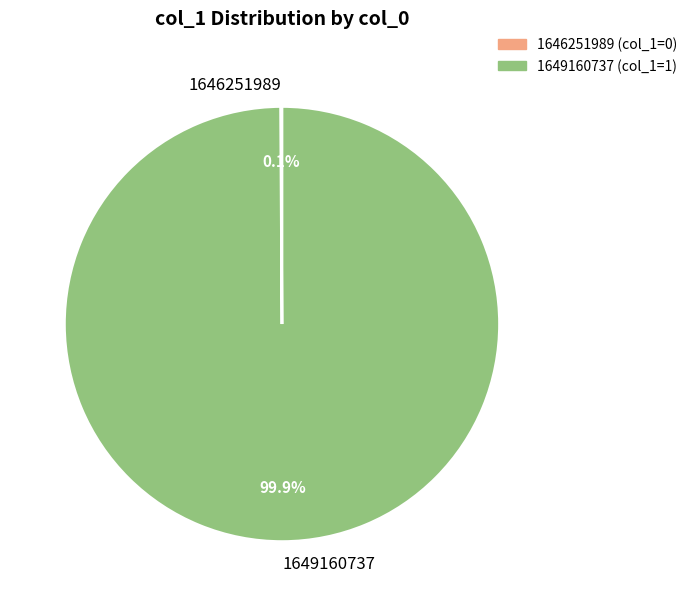

Which slice is the largest?

1649160737